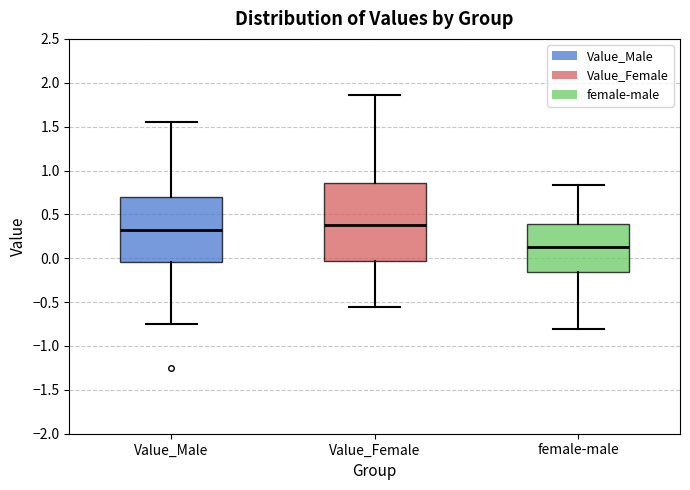

Reading left to right, read every box against the y-axis: the position of its median line, the range the box covers, and the ends of its whiskers. The values are not printed on the chart, so give them approximately, as read against the axis.

Value_Male: median 0.30, box -0.05 to 0.70, whiskers -0.75 to 1.55
Value_Female: median 0.35, box -0.05 to 0.85, whiskers -0.55 to 1.85
female-male: median 0.15, box -0.15 to 0.40, whiskers -0.80 to 0.85